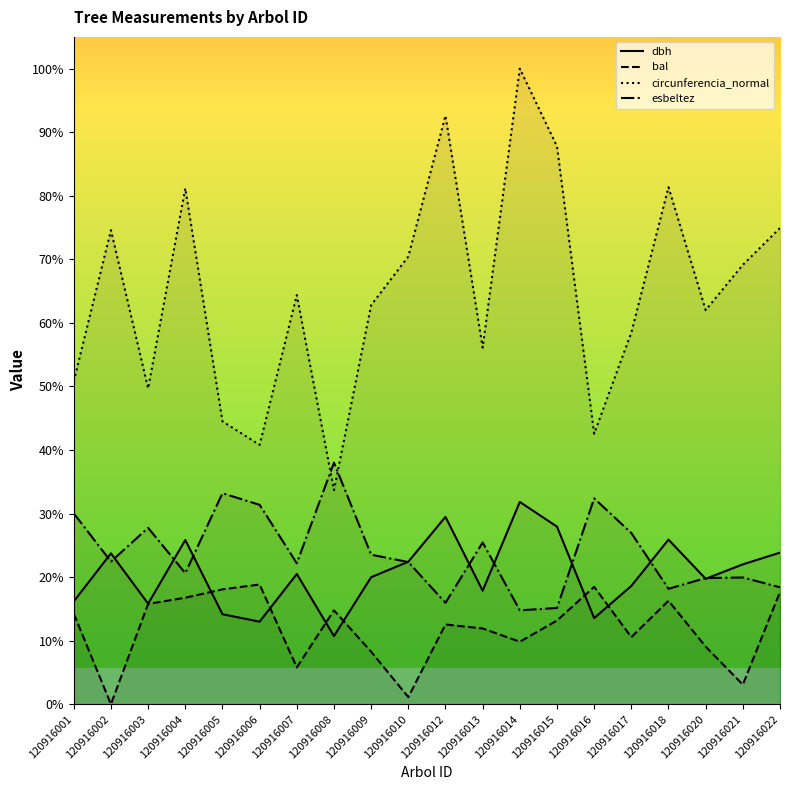

Which has a higher value, 120916016 or 120916008?

120916016